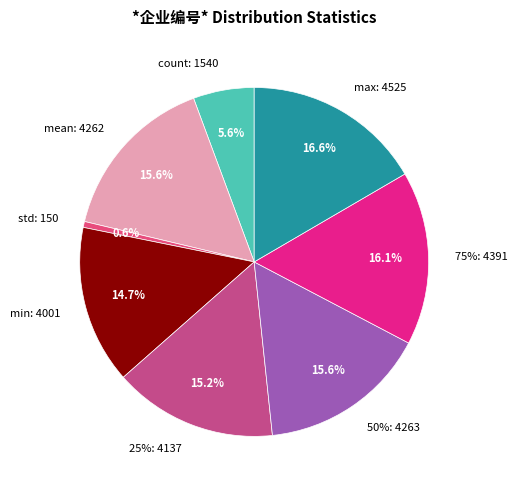

Rank the categories by value from lowest to highest.

std, count, min, 25%, mean, 50%, 75%, max